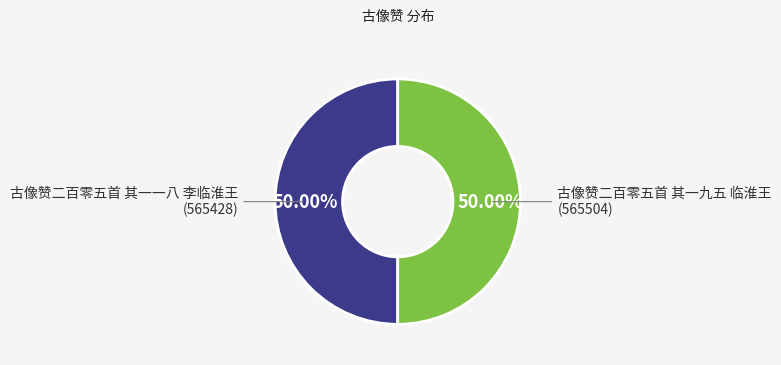

True or false: 古像赞二百零五首 其一一八 李临淮王 accounts for 41% of the total.

False